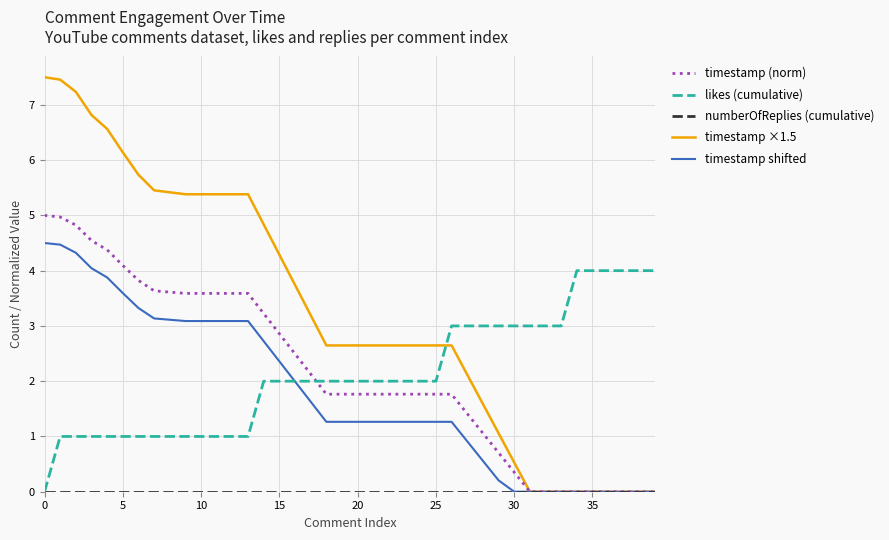

Which series has the largest range (max minus min)?

timestamp ×1.5